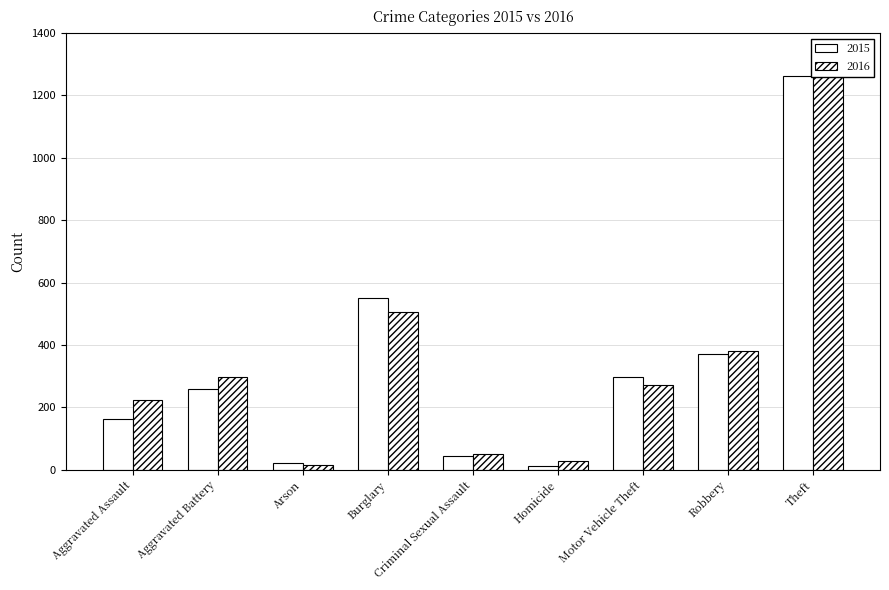

How many distinct data groups are displayed?

2